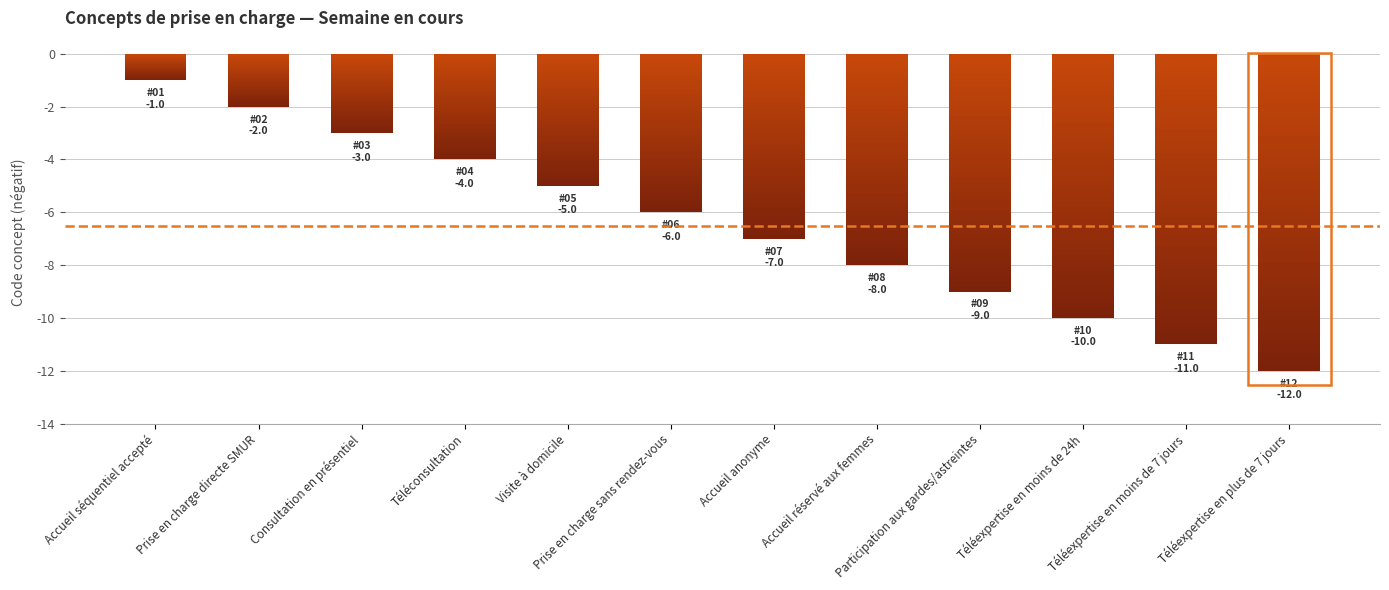

The chart shows a value of -7 at Accueil anonyme. True or false?

True